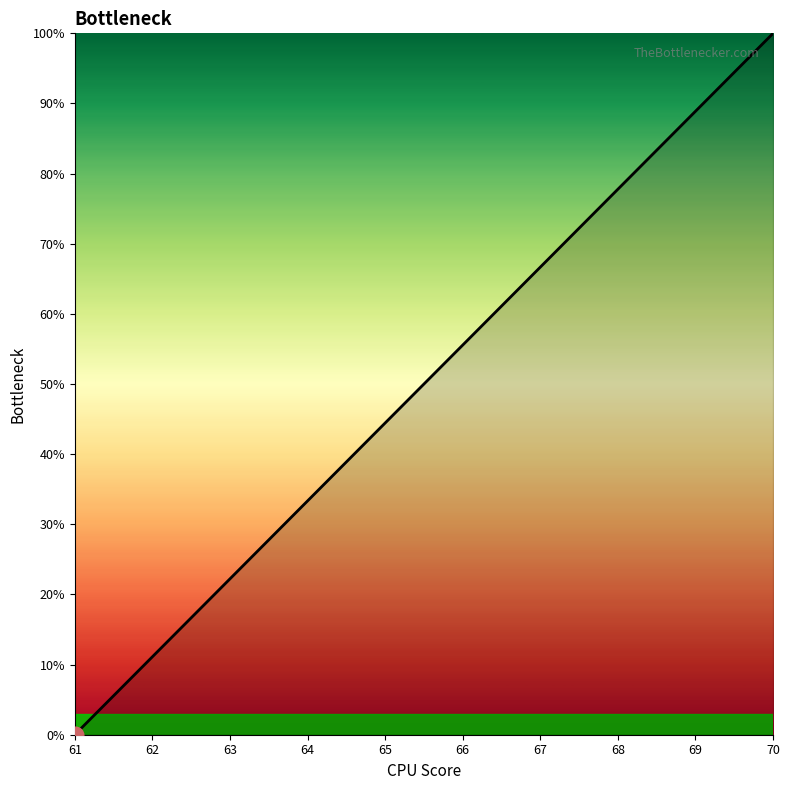

Reading left to right, list all the values displayed in this chart.

0.0	11.1	22.2	33.3	44.4	55.6	66.7	77.8	88.9	100.0